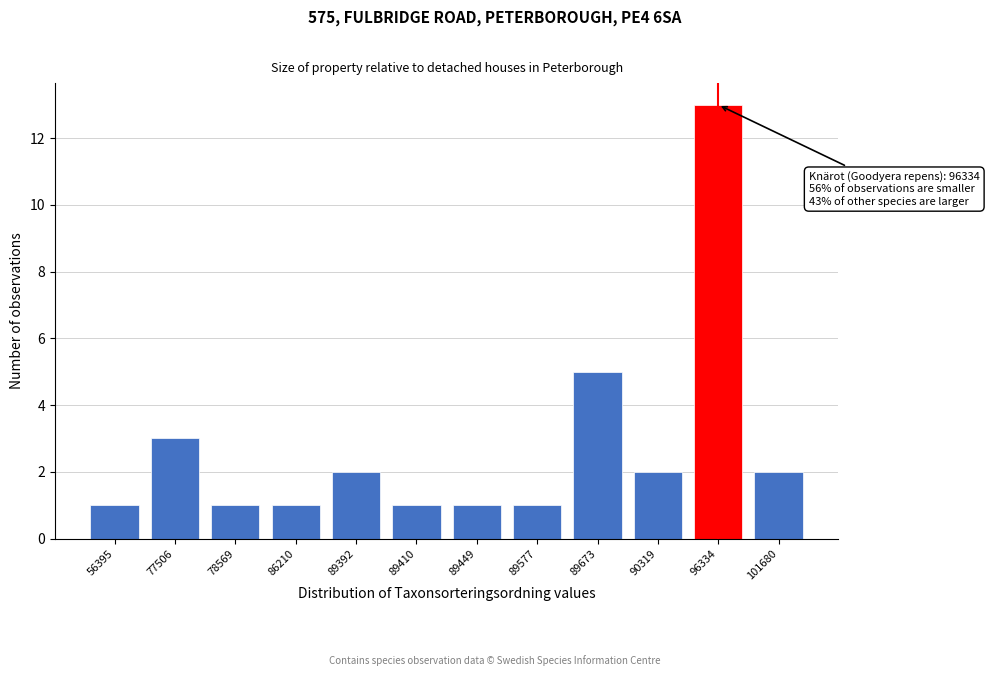

Reading left to right, what are all the values shown in this chart?

56395=1	77506=3	78569=1	86210=1	89392=2	89410=1	89449=1	89577=1	89673=5	90319=2	96334=13	101680=2